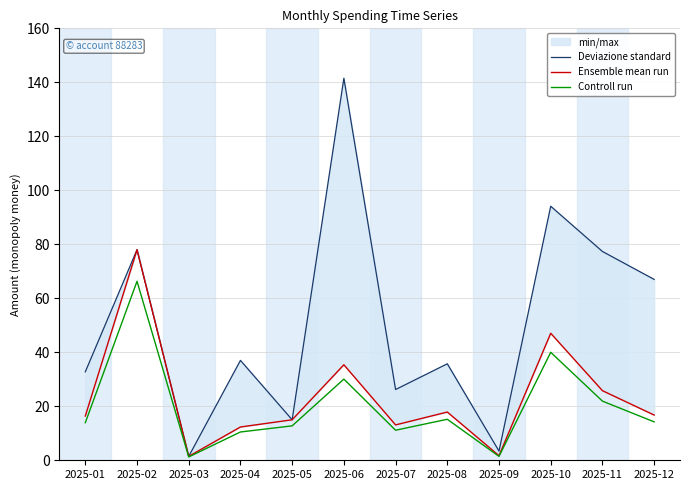

How many interior local valleys does the Ensemble mean run series have?

3